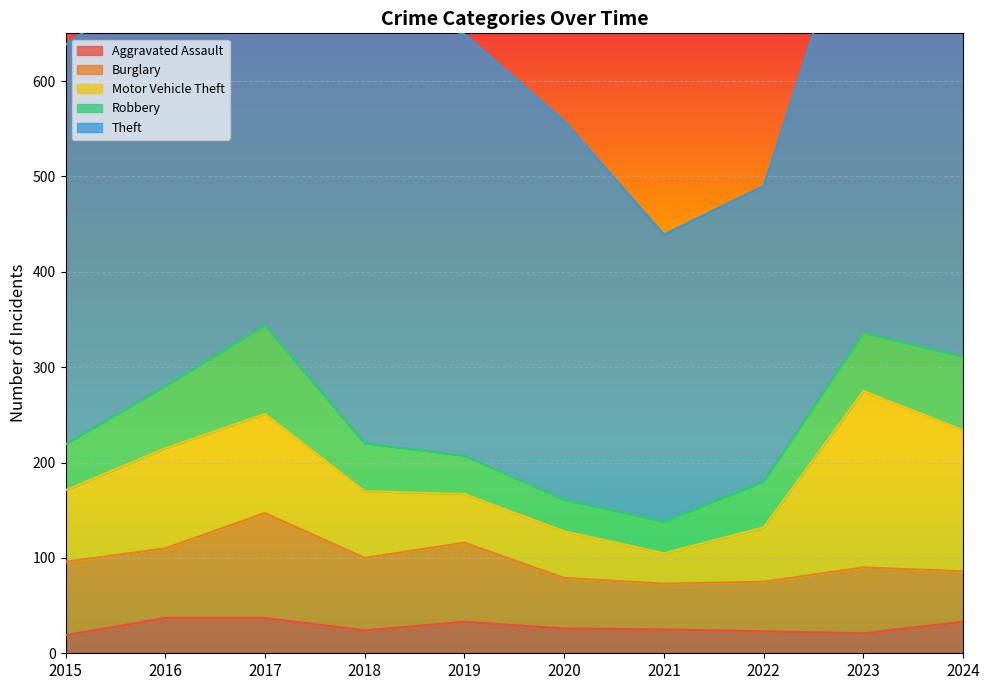

True or false: Theft and Burglary cross at least once.

False